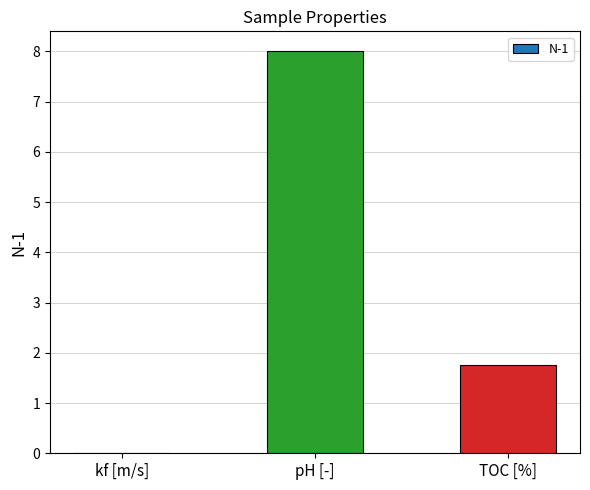

What is the sum of all values?

9.8